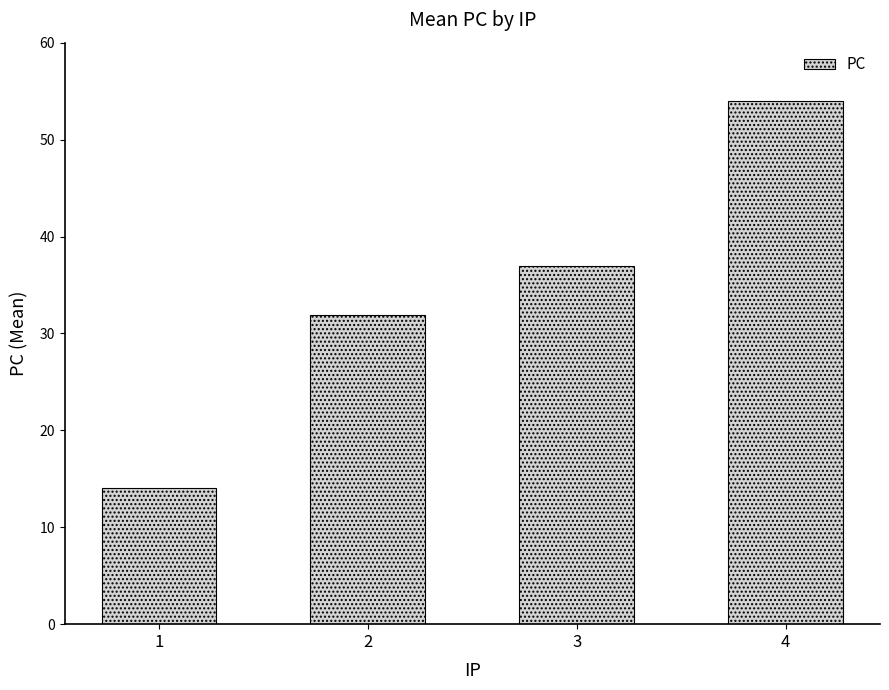

What is the difference between the values at 4 and 2?

22.1